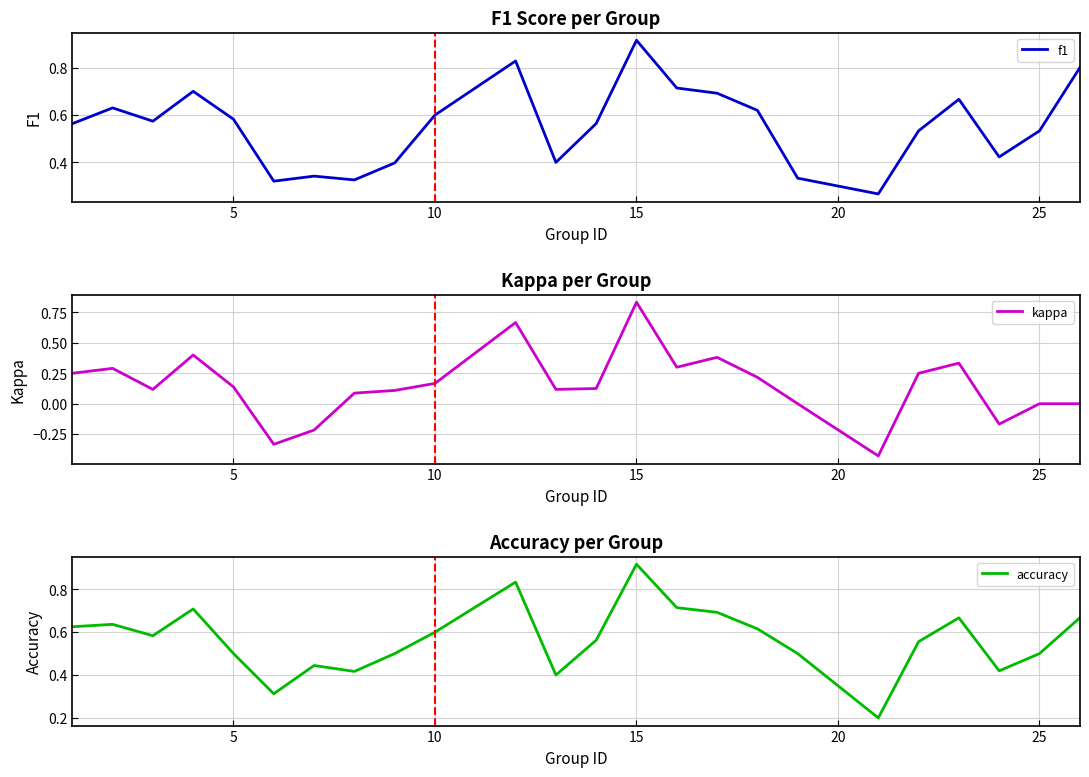

Which category has the highest value in the f1 series?

15